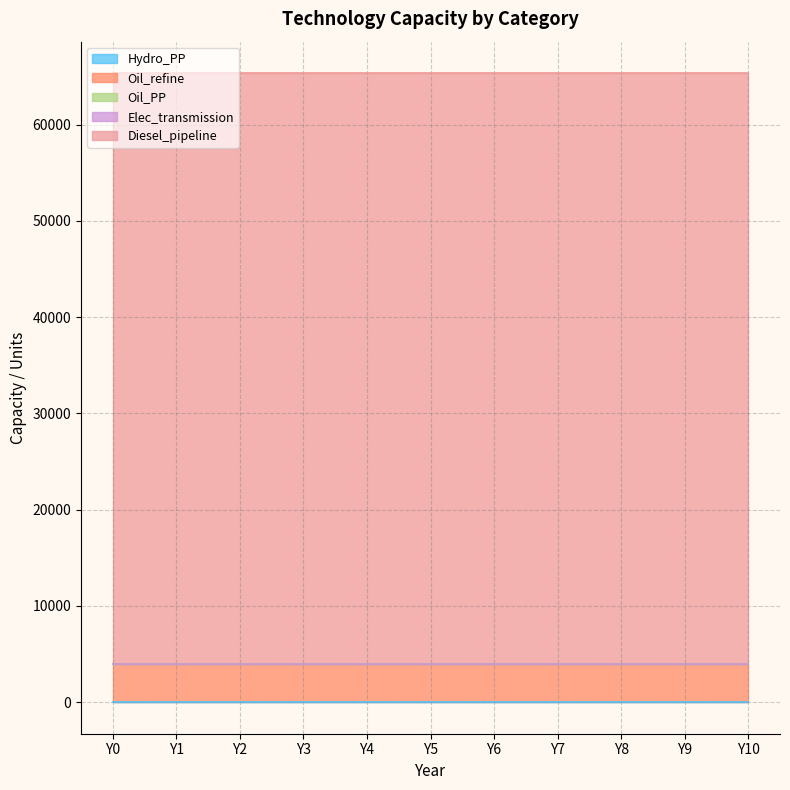

The value of Oil_PP at Y0 is 5. True or false?

True